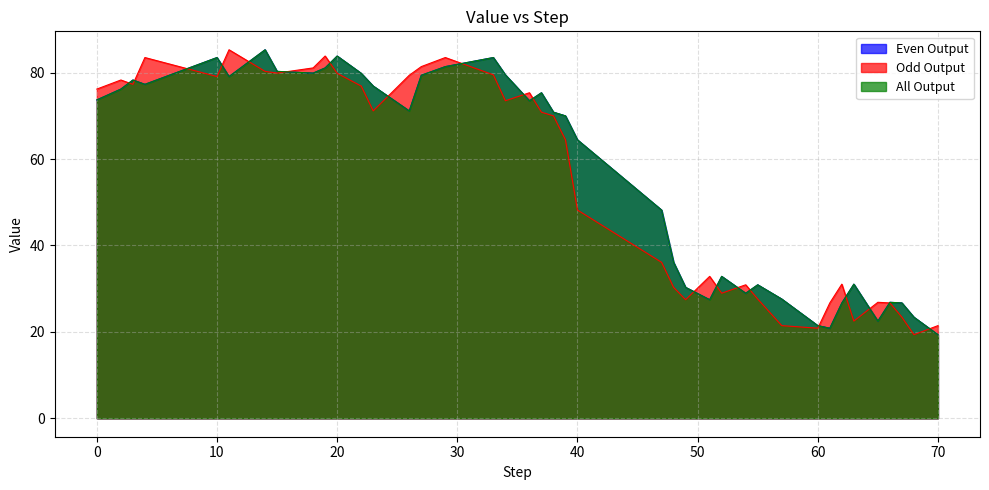

Is the value of All Output at 60 greater than the value of Even Output at 67?

No